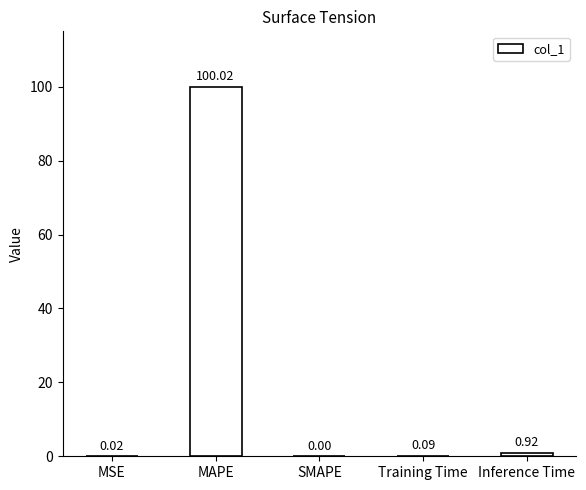

Which has a higher value, MAPE or Training Time?

MAPE